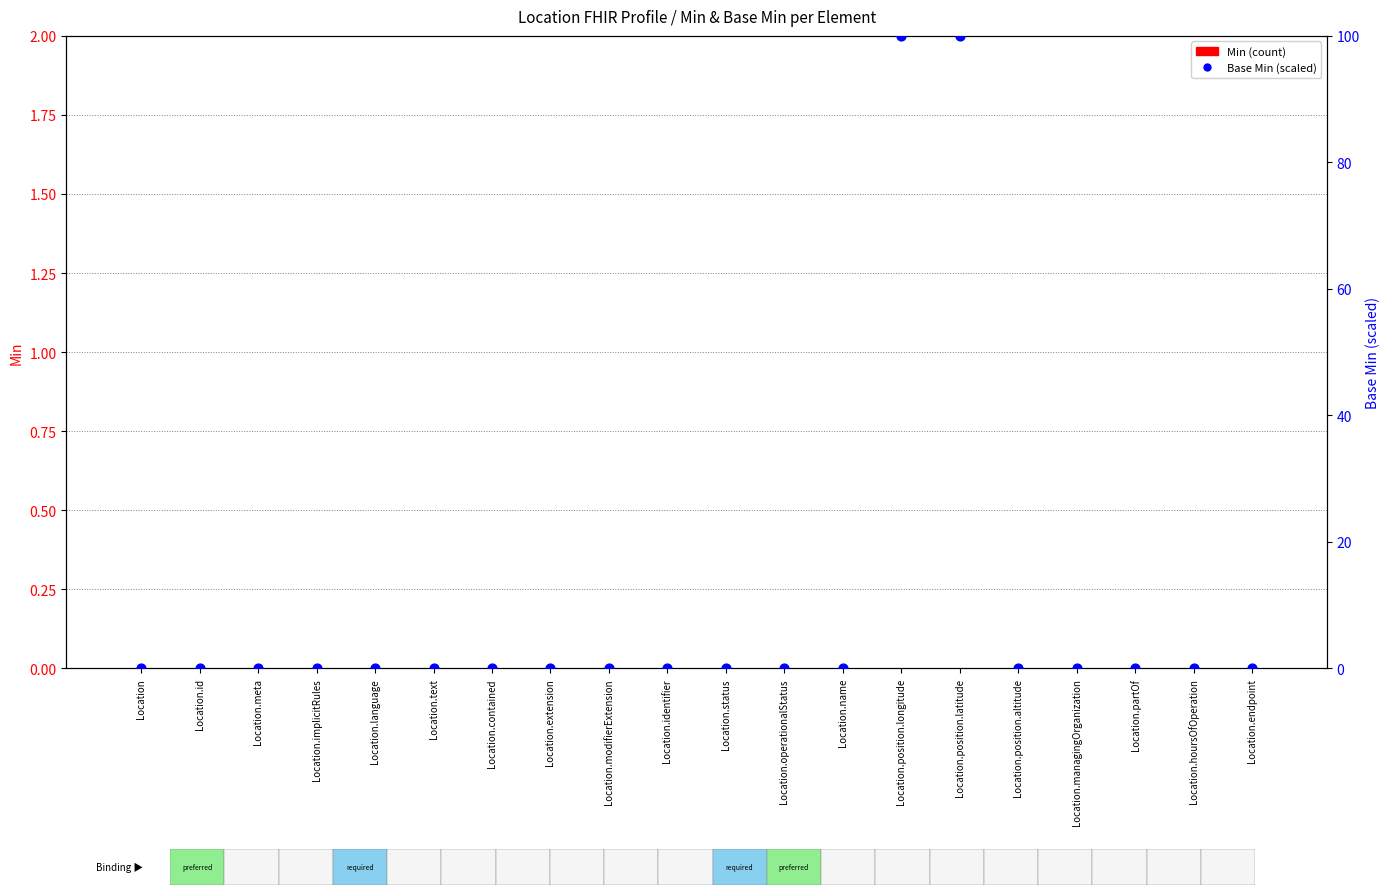

Which series has the widest spread of Y values?

Base Min